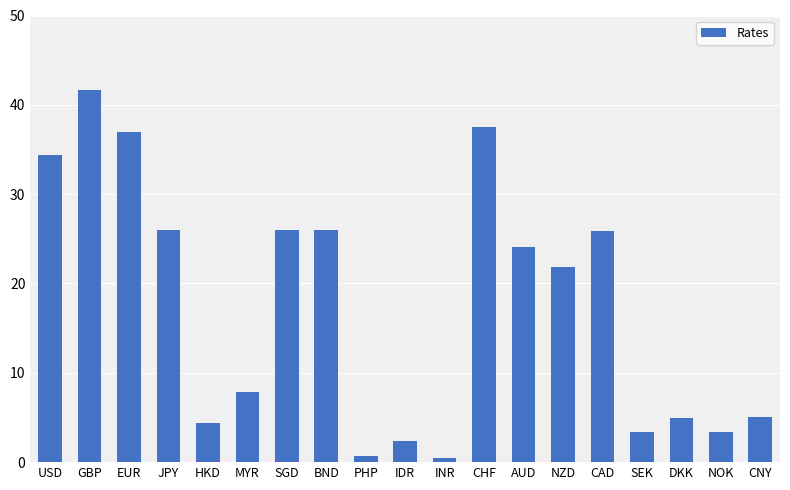

What is the change in value from BND to DKK?

-21.1